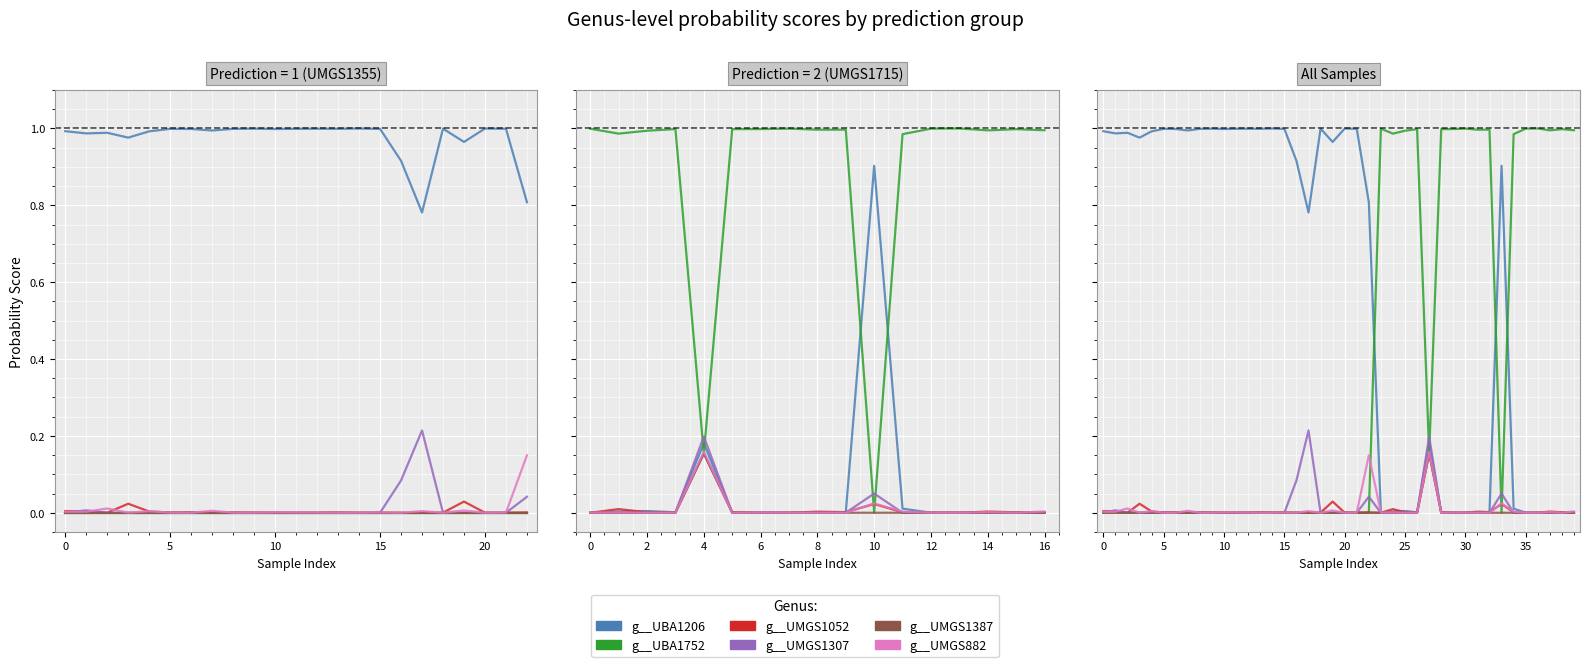

How many values in g__UMGS1052 are above zero?

34